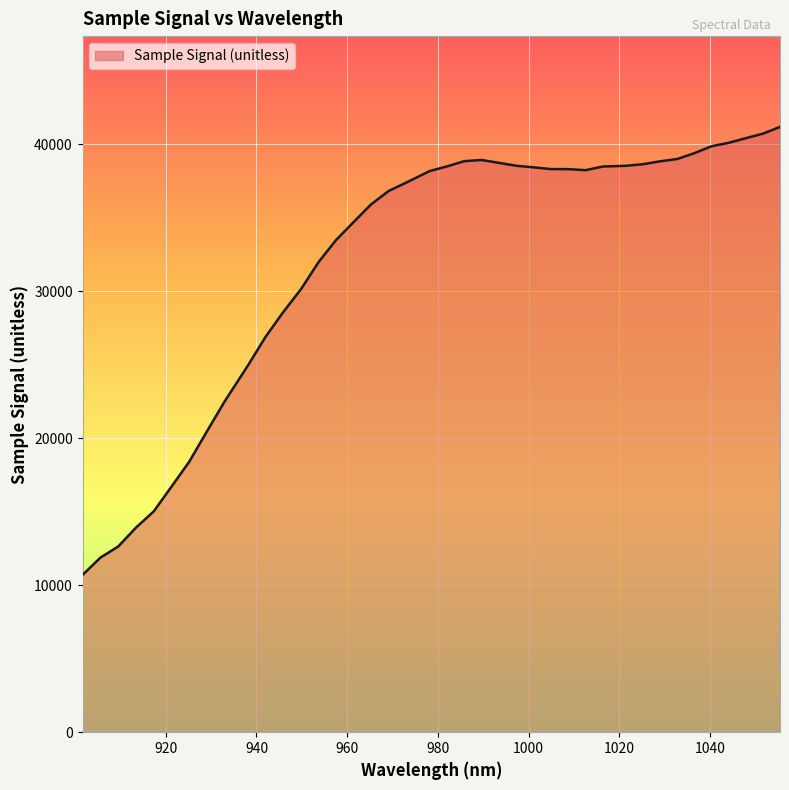

What is the smallest value displayed?

10700